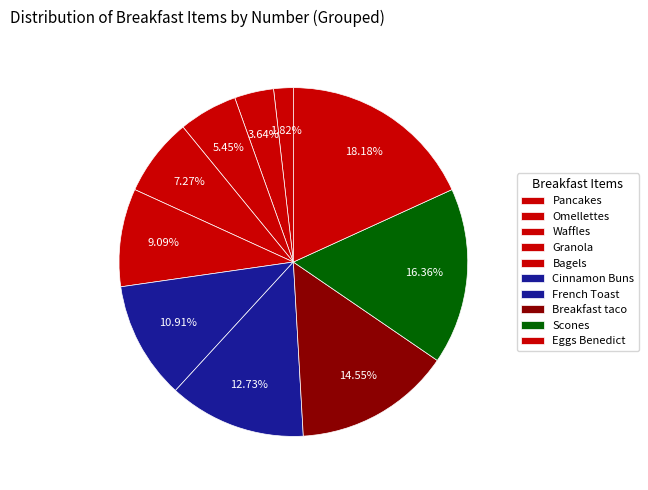

Is there any slice that represents more than half of the pie?

No